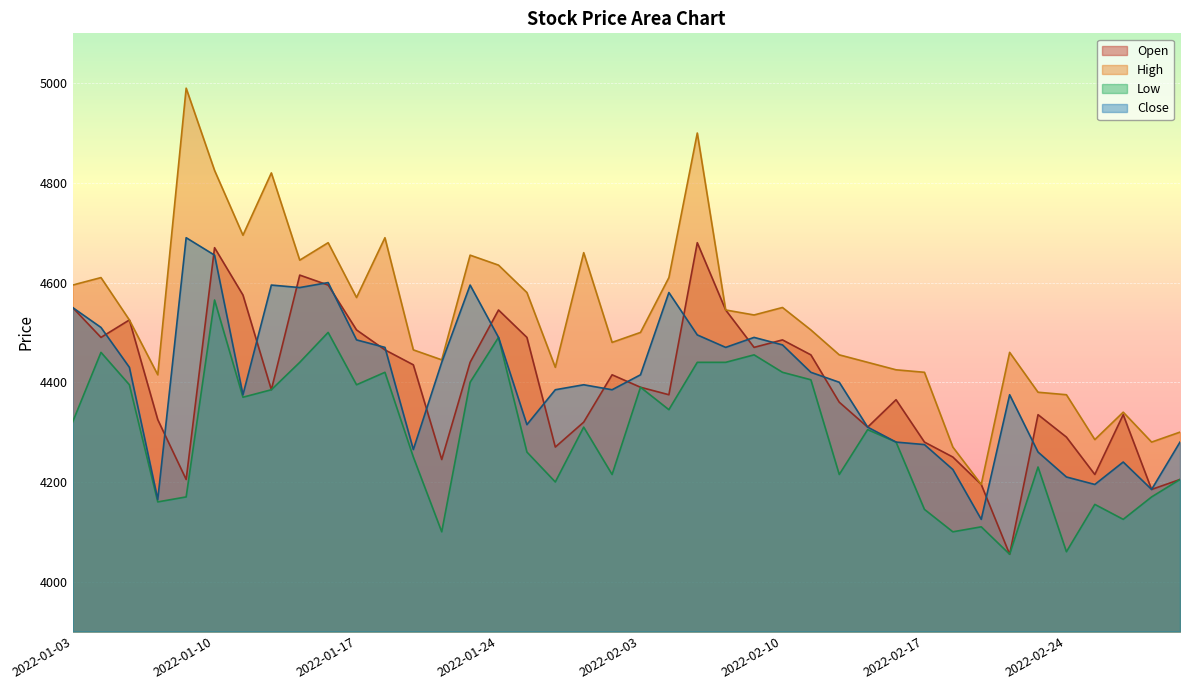

True or false: High and Close intersect in this chart.

False